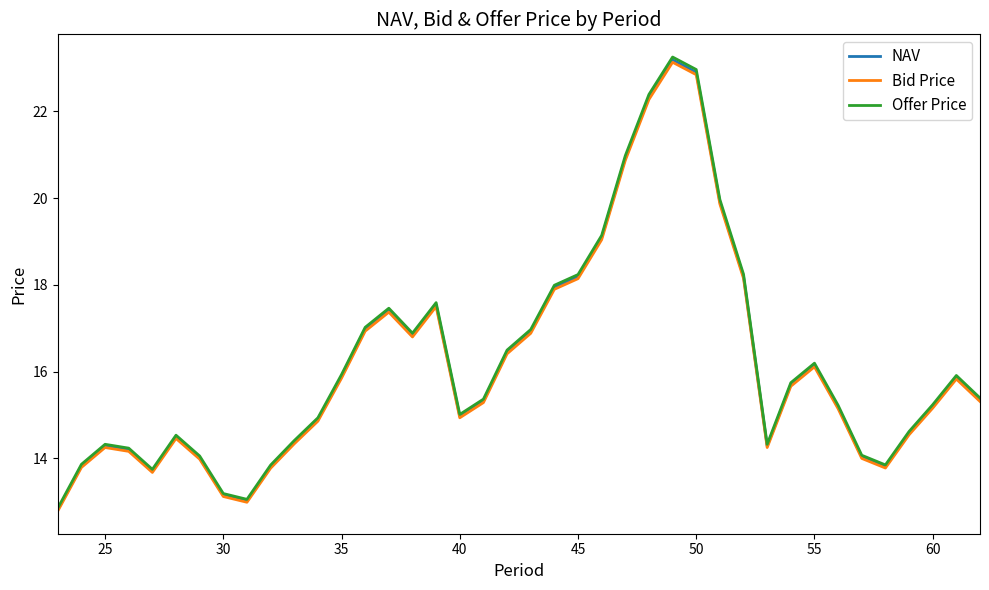

What is the maximum value for Bid Price?

23.1